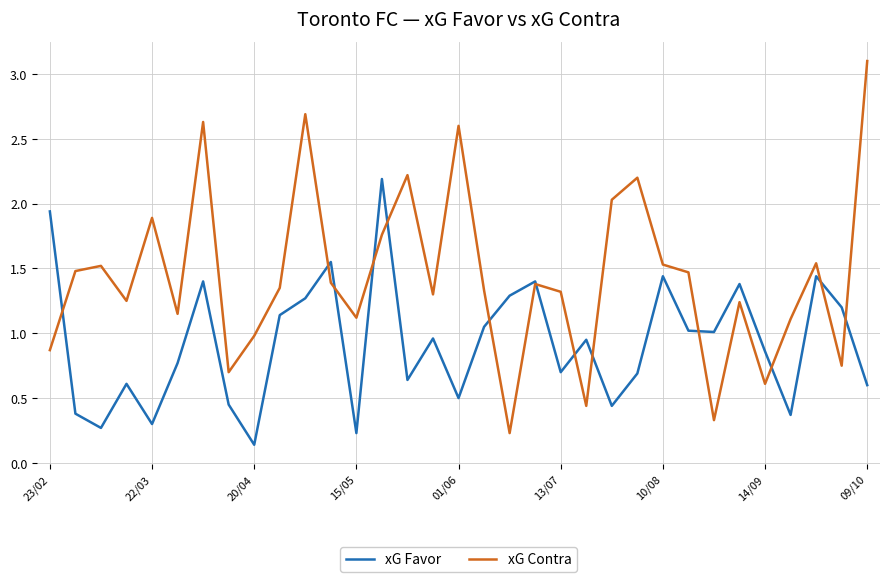

What is the maximum value shown in the chart?

3.1